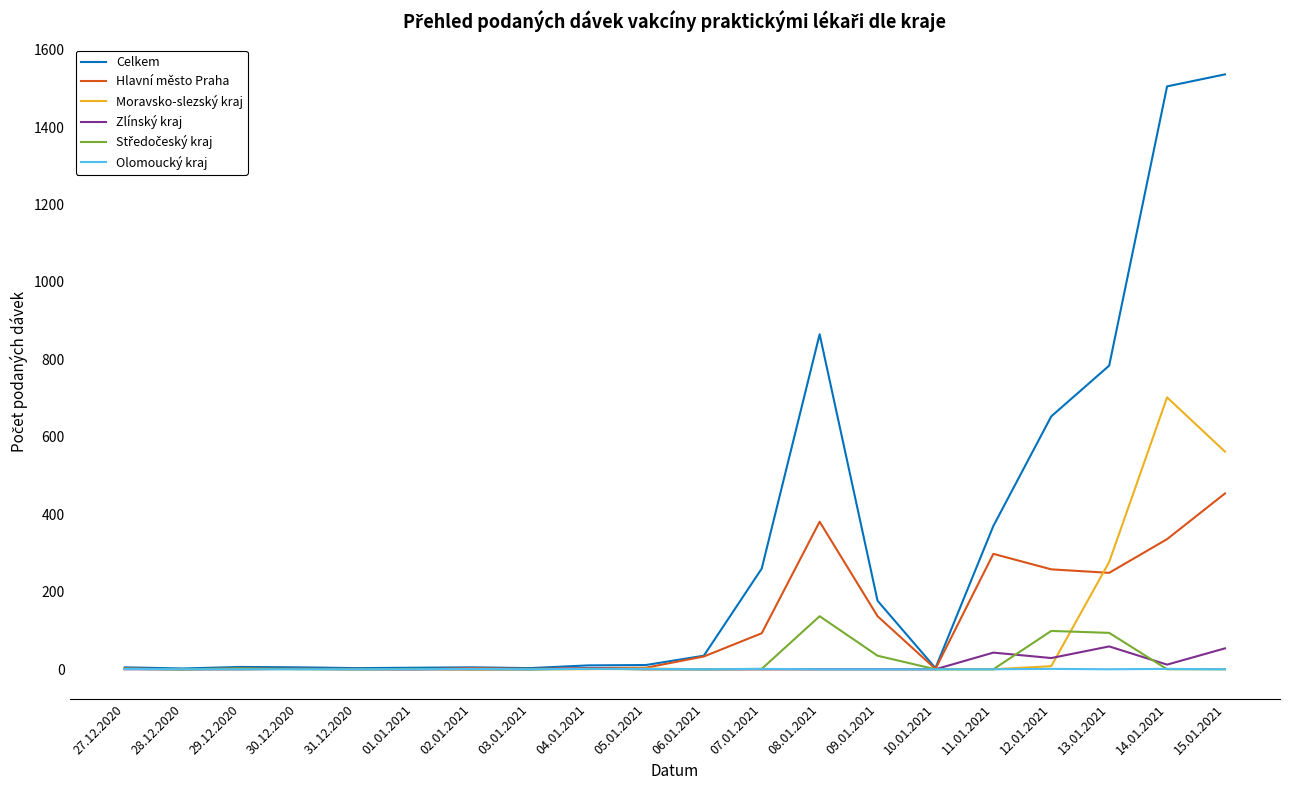

What is the total value across all series at 10.01.2021?

4